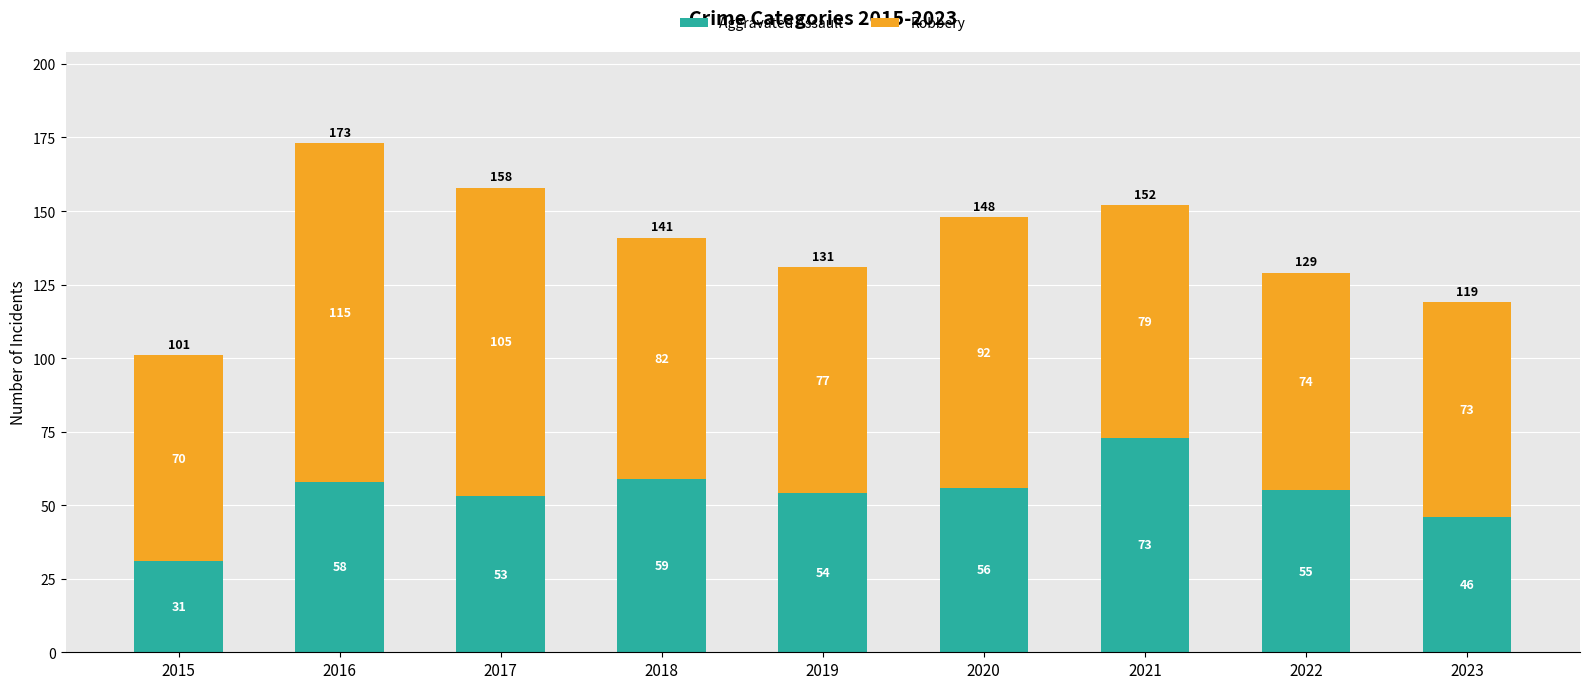

Count the number of data series in this chart.

2